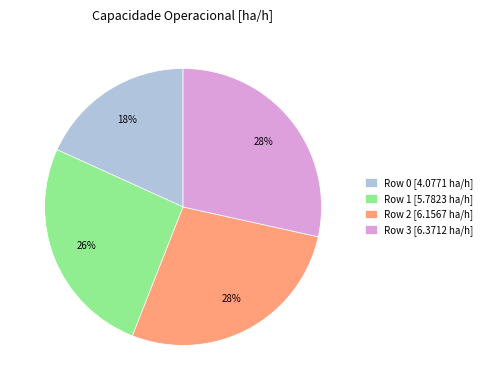

True or false: Row 2 accounts for 28% of the total.

True